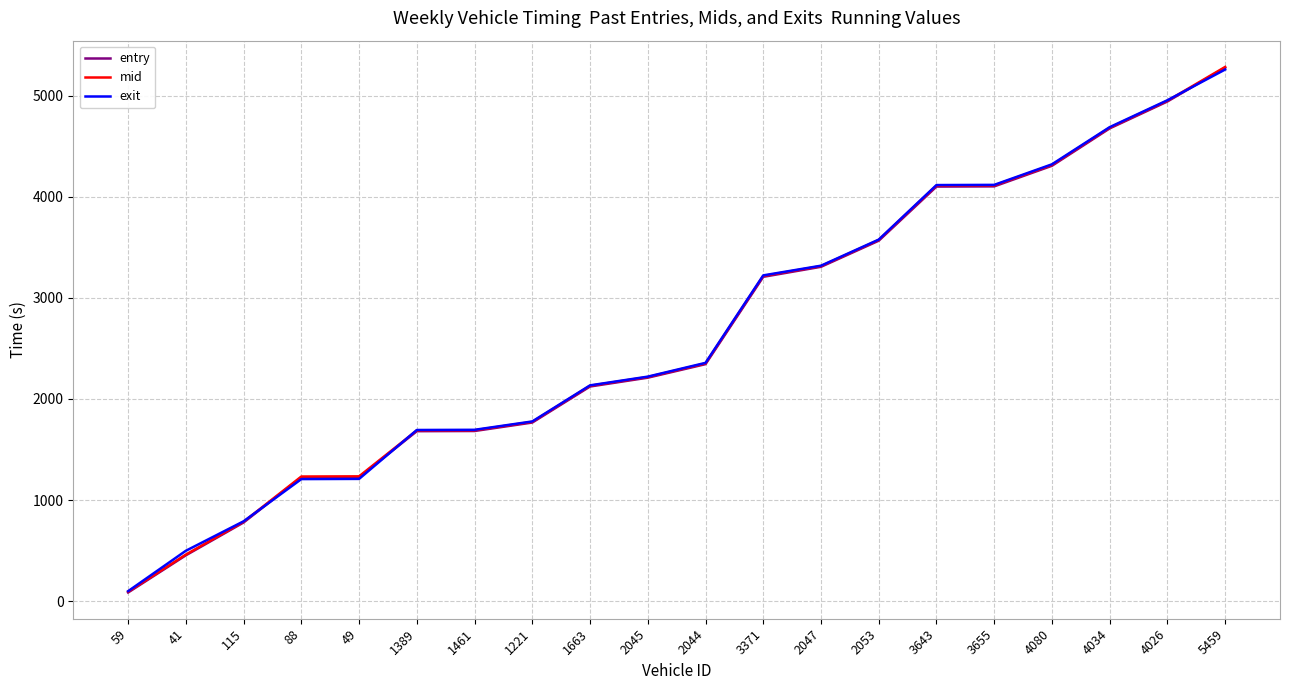

True or false: mid has a value of 2364.1 at 1221.

False